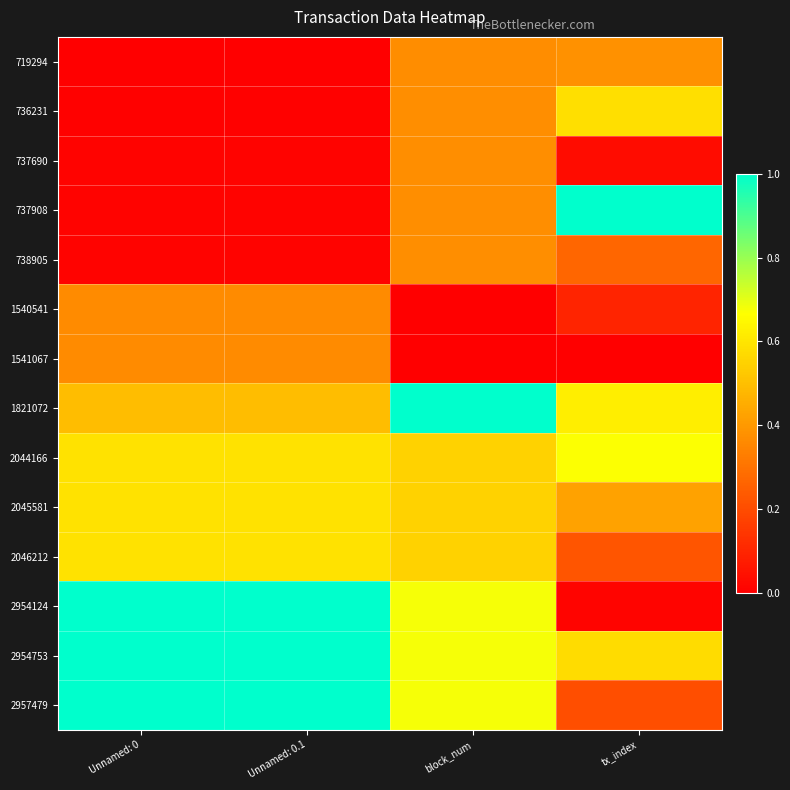

Reading right to left, what are all the values shown in this chart?

719294: tx_index=0.4	block_num=0.4	Unnamed: 0.1=0.0	Unnamed: 0=0.0
736231: tx_index=0.6	block_num=0.4	Unnamed: 0.1=0.0	Unnamed: 0=0.0
737690: tx_index=0.0	block_num=0.4	Unnamed: 0.1=0.0	Unnamed: 0=0.0
737908: tx_index=1.0	block_num=0.4	Unnamed: 0.1=0.0	Unnamed: 0=0.0
738905: tx_index=0.3	block_num=0.4	Unnamed: 0.1=0.0	Unnamed: 0=0.0
1540541: tx_index=0.1	block_num=0.0	Unnamed: 0.1=0.4	Unnamed: 0=0.4
1541067: tx_index=0.0	block_num=0.0	Unnamed: 0.1=0.4	Unnamed: 0=0.4
1821072: tx_index=0.6	block_num=1.0	Unnamed: 0.1=0.5	Unnamed: 0=0.5
2044166: tx_index=0.7	block_num=0.5	Unnamed: 0.1=0.6	Unnamed: 0=0.6
2045581: tx_index=0.4	block_num=0.5	Unnamed: 0.1=0.6	Unnamed: 0=0.6
2046212: tx_index=0.2	block_num=0.5	Unnamed: 0.1=0.6	Unnamed: 0=0.6
2954124: tx_index=0.0	block_num=0.7	Unnamed: 0.1=1.0	Unnamed: 0=1.0
2954753: tx_index=0.6	block_num=0.7	Unnamed: 0.1=1.0	Unnamed: 0=1.0
2957479: tx_index=0.2	block_num=0.7	Unnamed: 0.1=1.0	Unnamed: 0=1.0